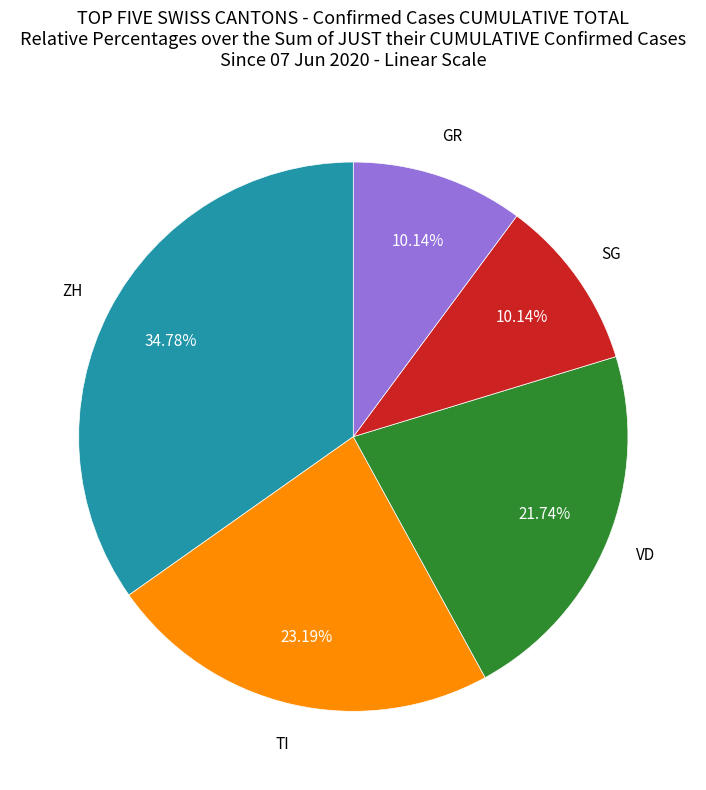

Combined, do ZH and VD account for over 50%?

Yes